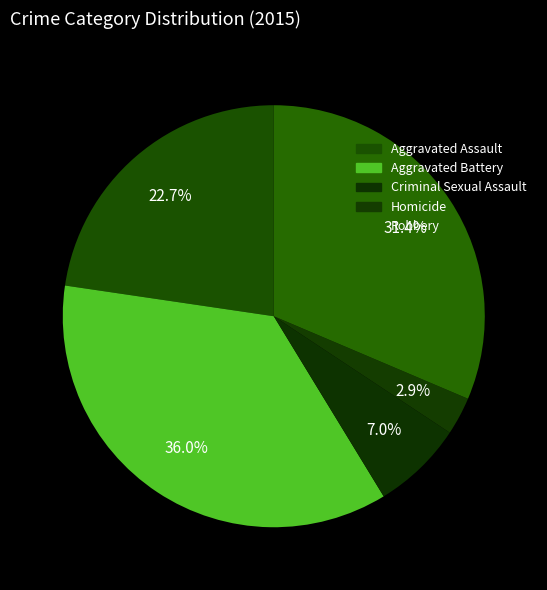

To the nearest percent, what is the average slice percentage?

20%